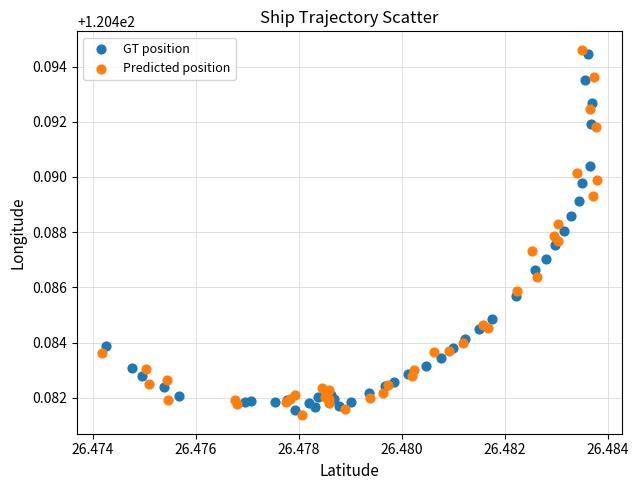

Which series has the widest spread of Y values?

Predicted position